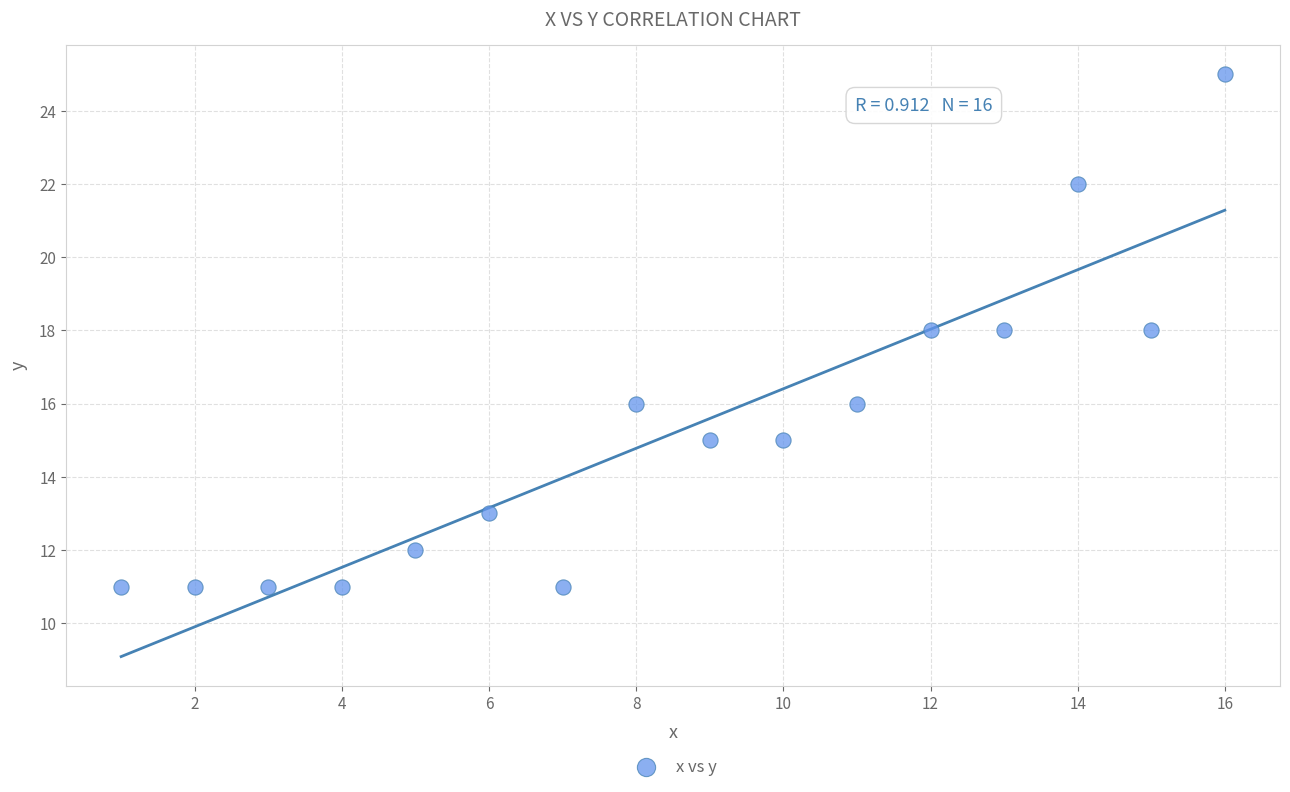

What is the range of Y values (max minus min)?

14